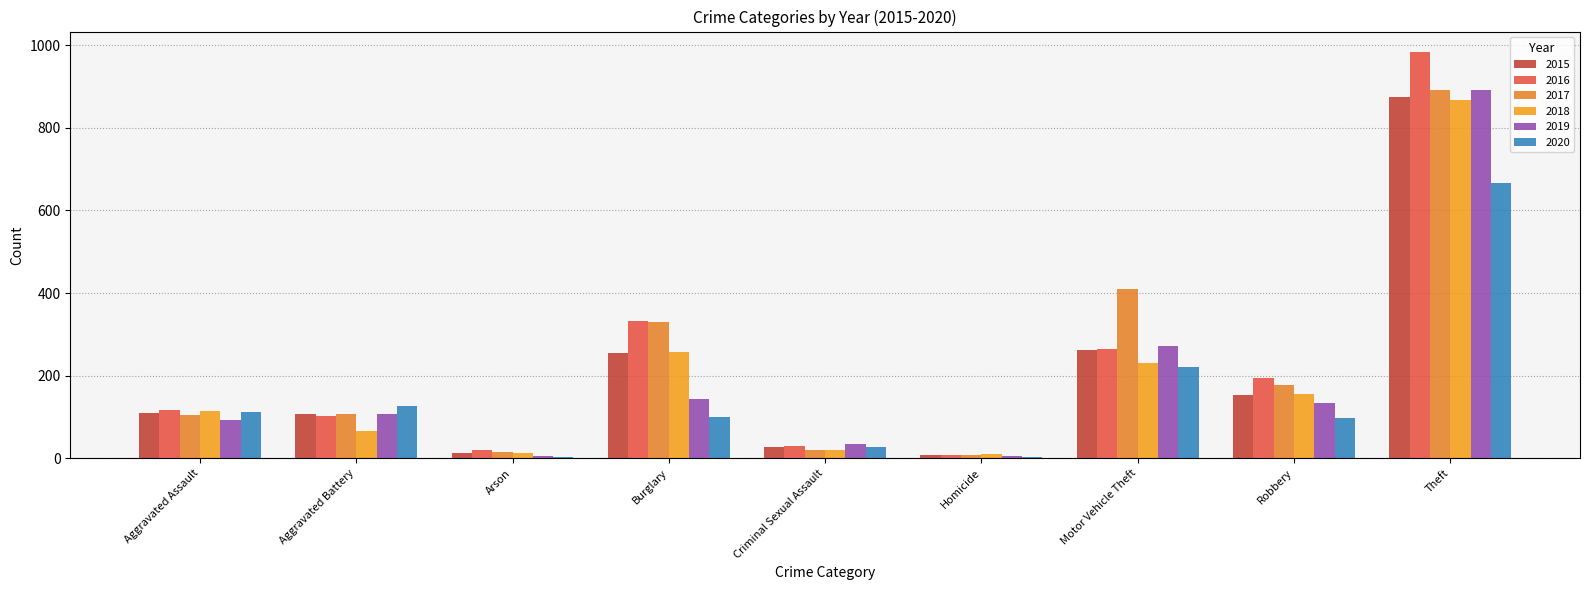

How many series are shown in this chart?

6